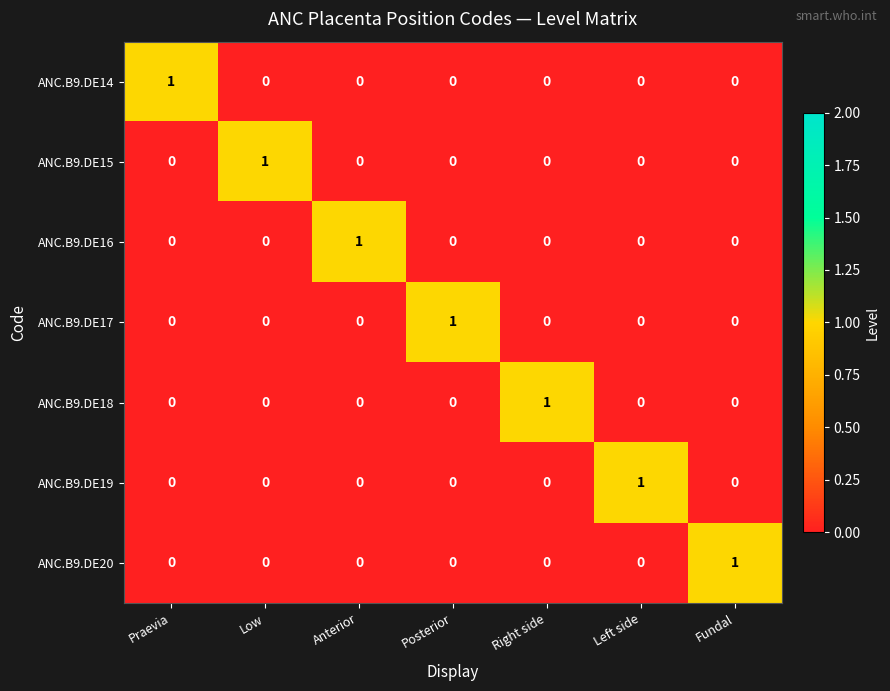

Which category has the highest value in the ANC.B9.DE14 series?

Praevia